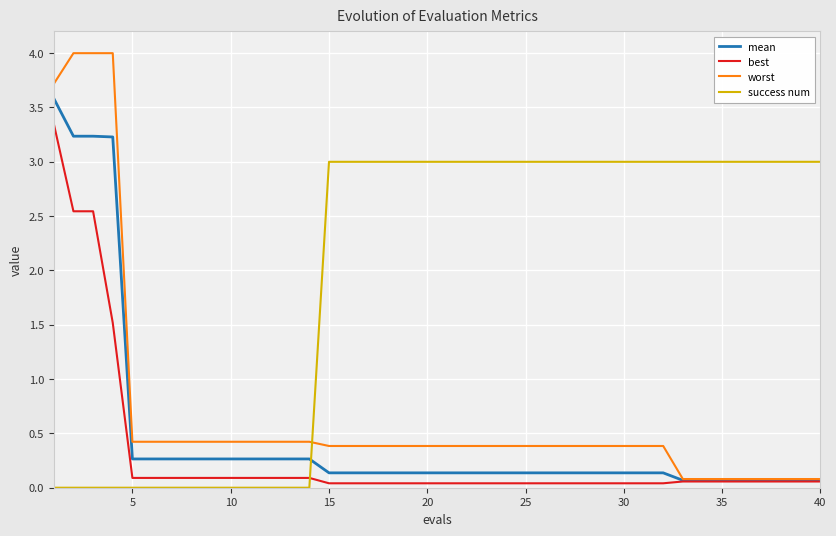

Rank the series by their maximum value, from lowest to highest.

success num, best, mean, worst